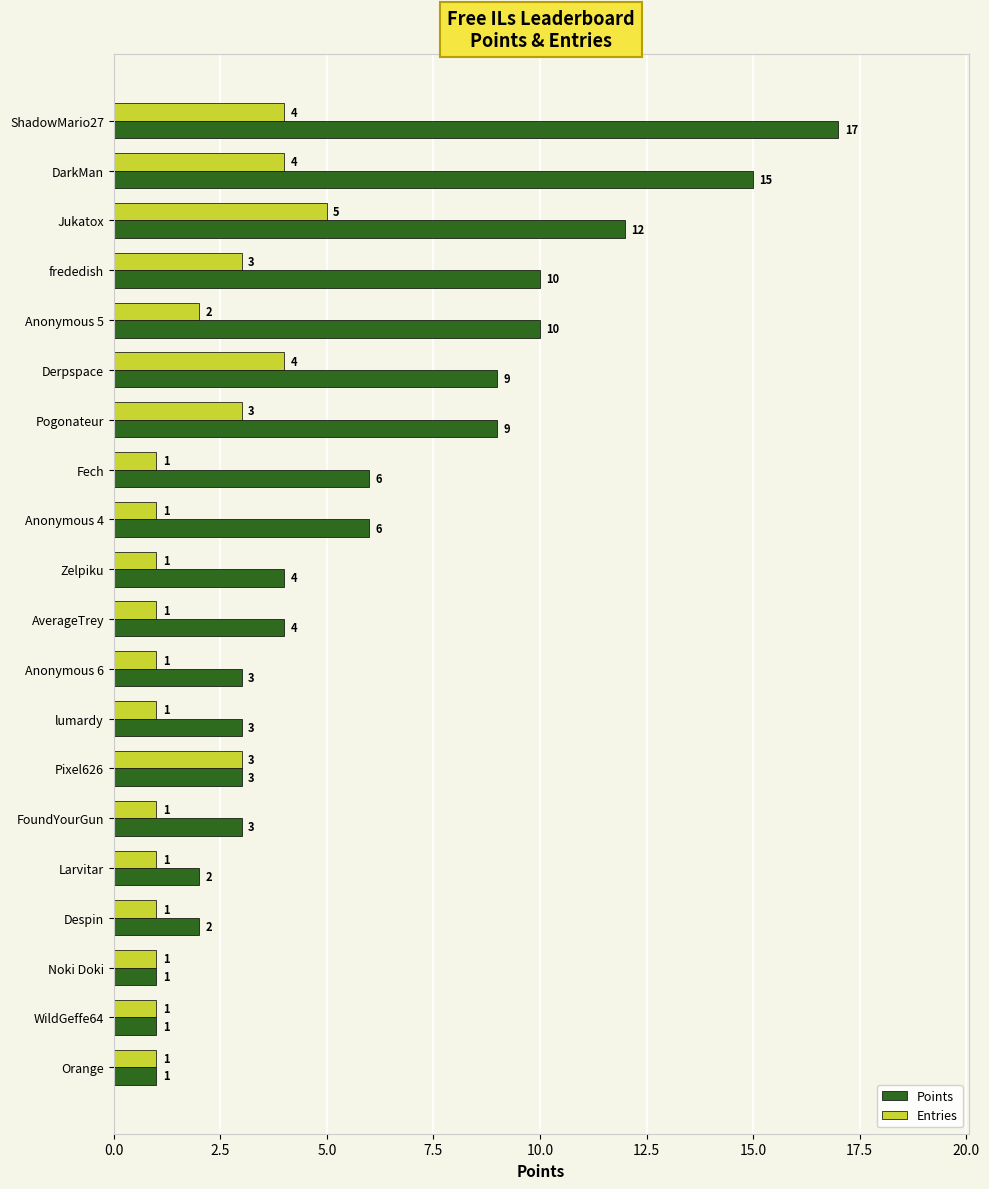

Count the Entries values in the range 1 to 3.

16